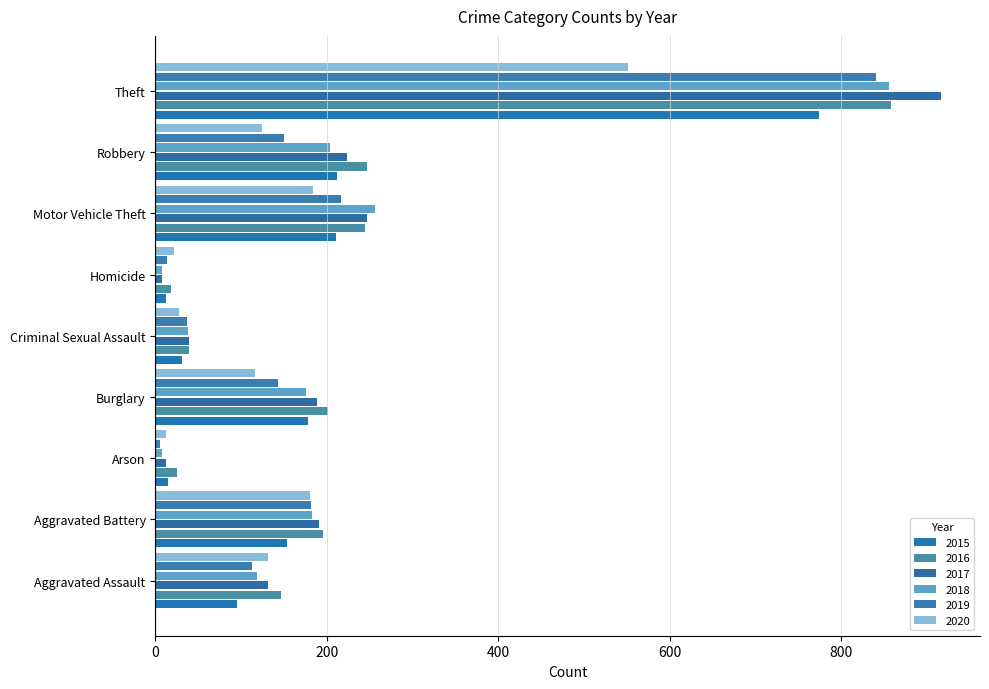

Between Arson and Homicide, which series saw the biggest shift?

2020